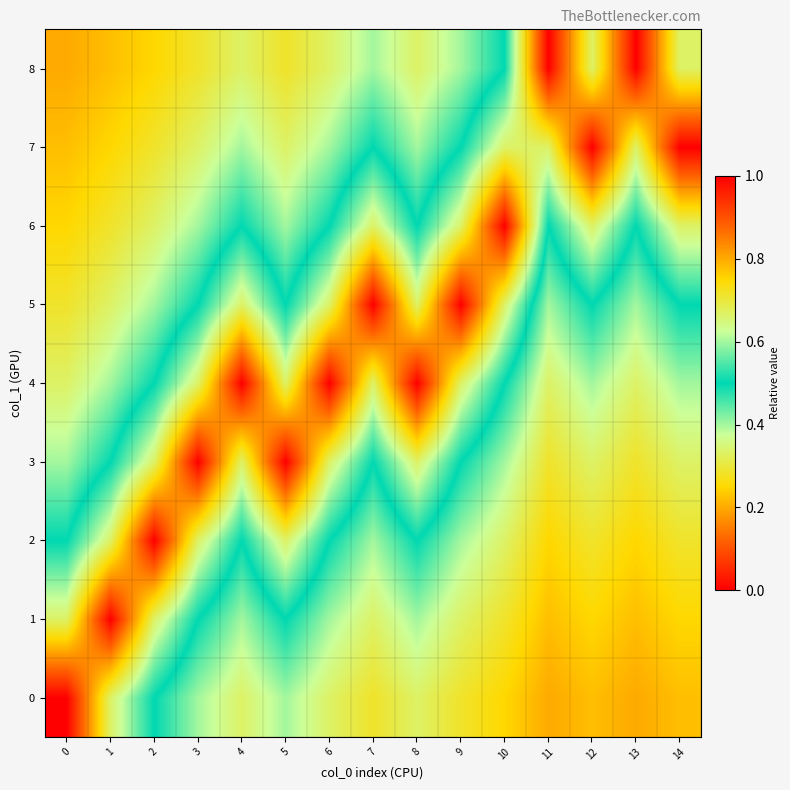

Rank the series by their maximum value, from highest to lowest.

row_0, row_1, row_2, row_3, row_4, row_5, row_6, row_7, row_8